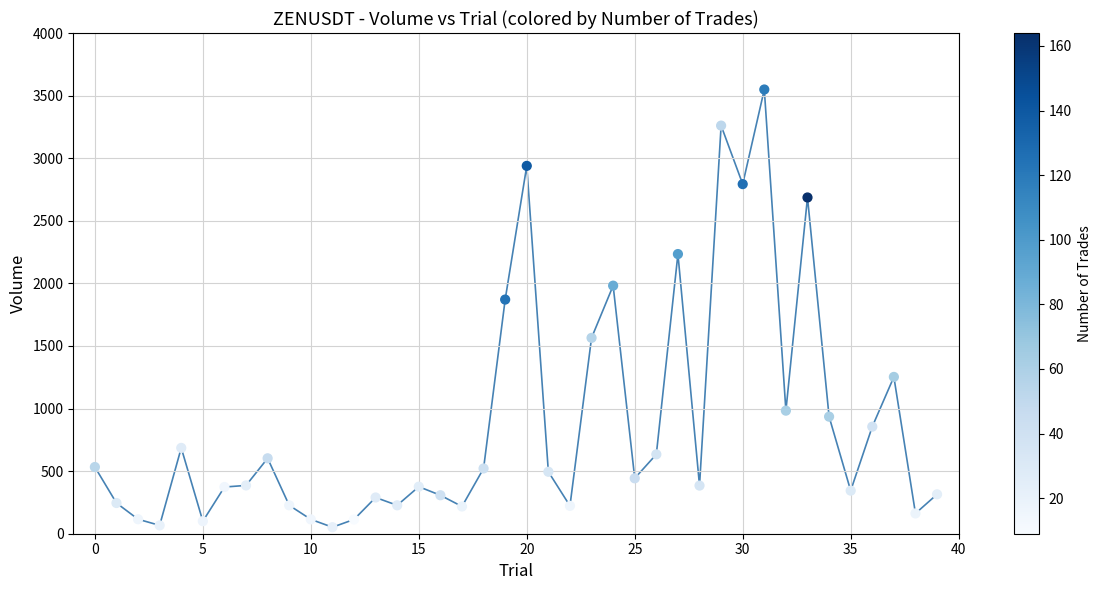

What is the maximum value shown in the chart?

3548.7